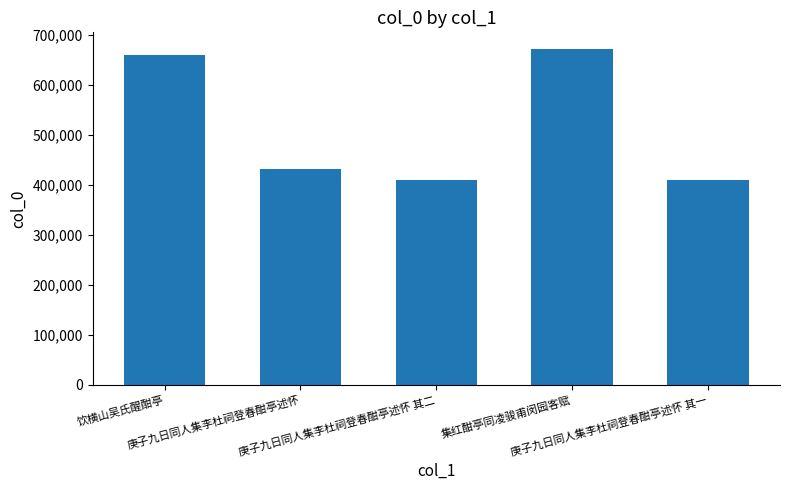

What is the difference between the values at 庚子九日同人集李杜祠登春酣亭述怀 其一 and 饮横山吴氏醒酣亭?

249673